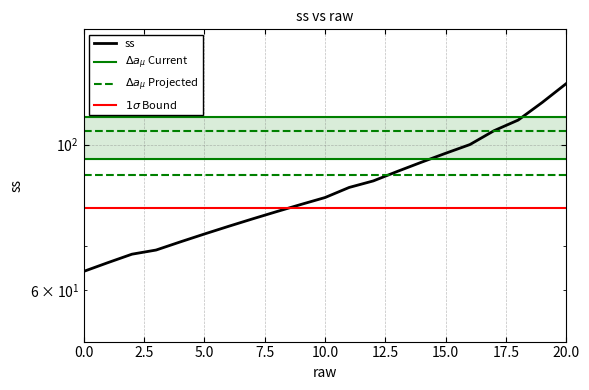

What is the sum of the $\Delta a_{\mu}$ Projected values at 20 and 12?

210